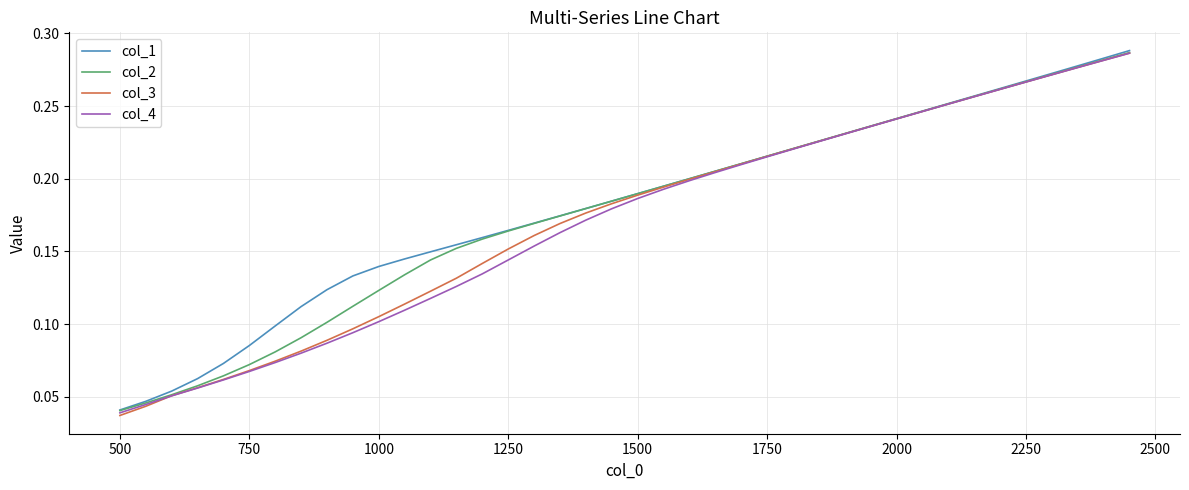

Which series has the largest range (max minus min)?

col_3